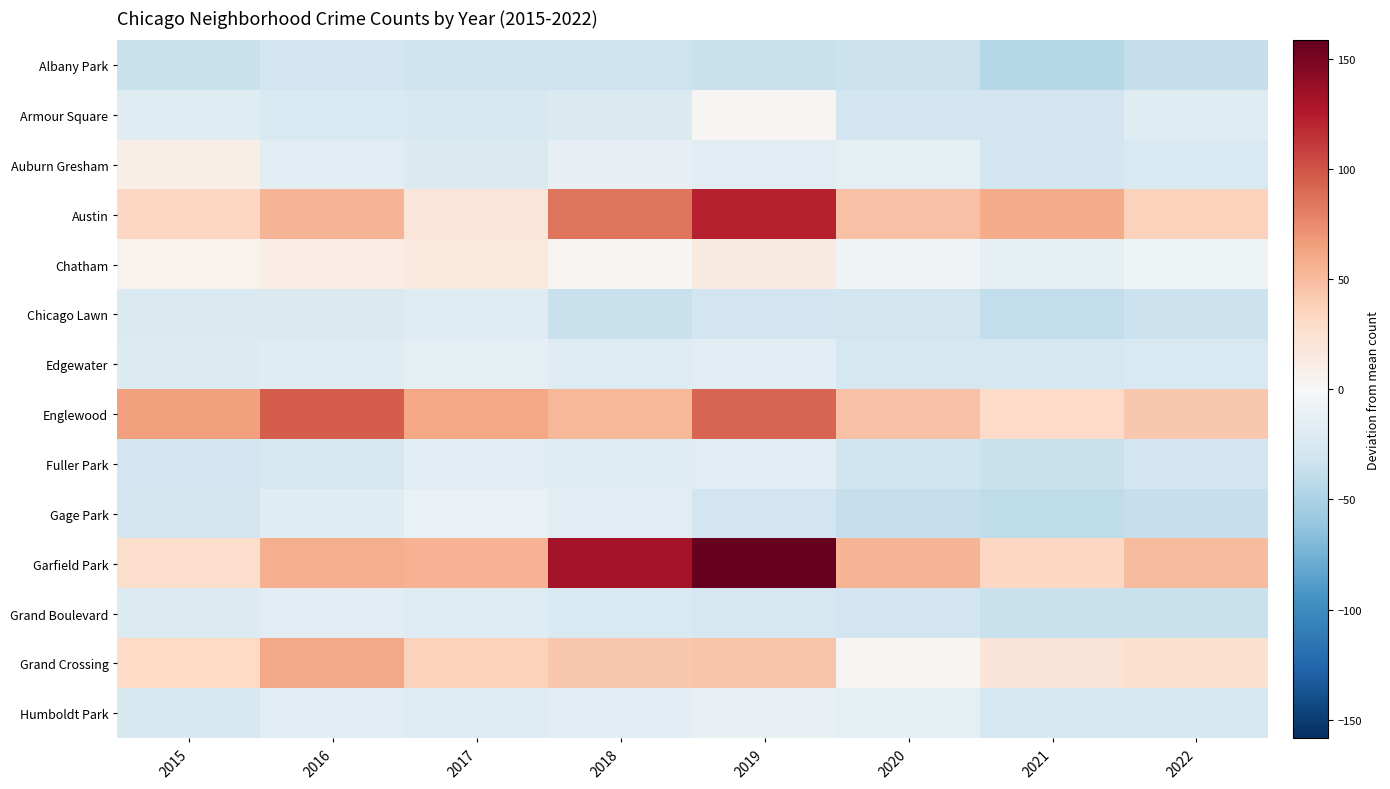

At which category is the sum across all series the highest?

2019